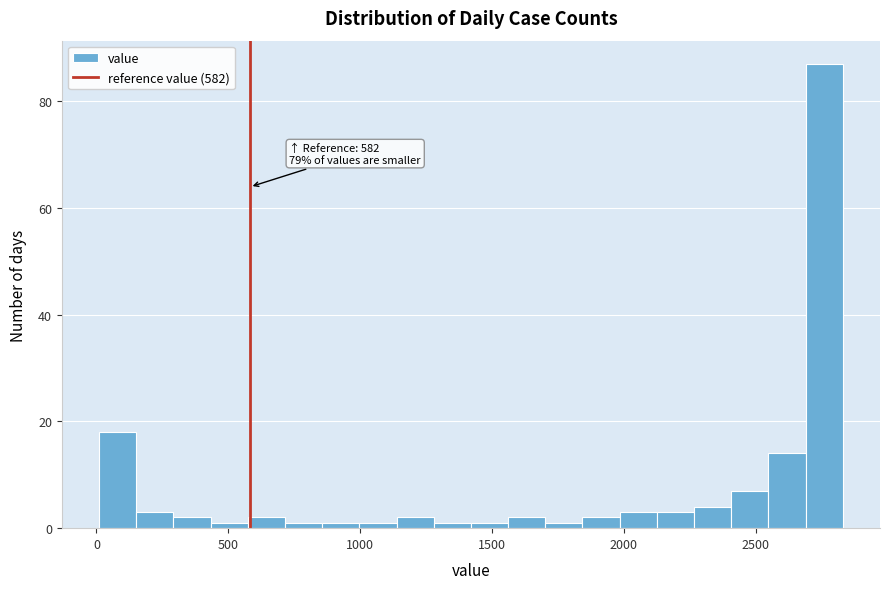

Around what value on the x-axis is the tallest bar? Give the approximate position of its centre, as read against the axis.

2750